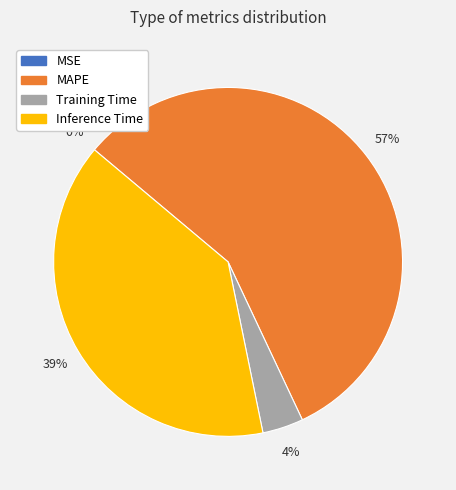

To the nearest percent, what is the combined percentage of MAPE and Training Time?

61%